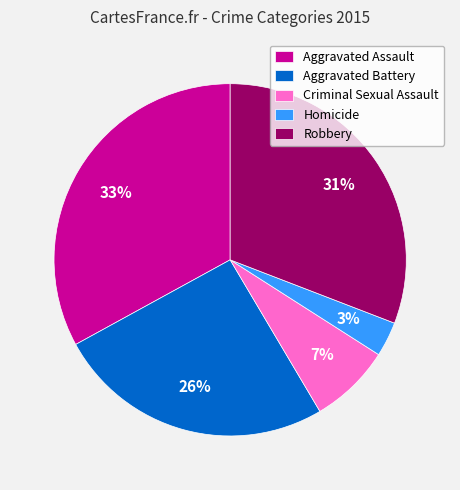

Does any single category account for the majority?

No